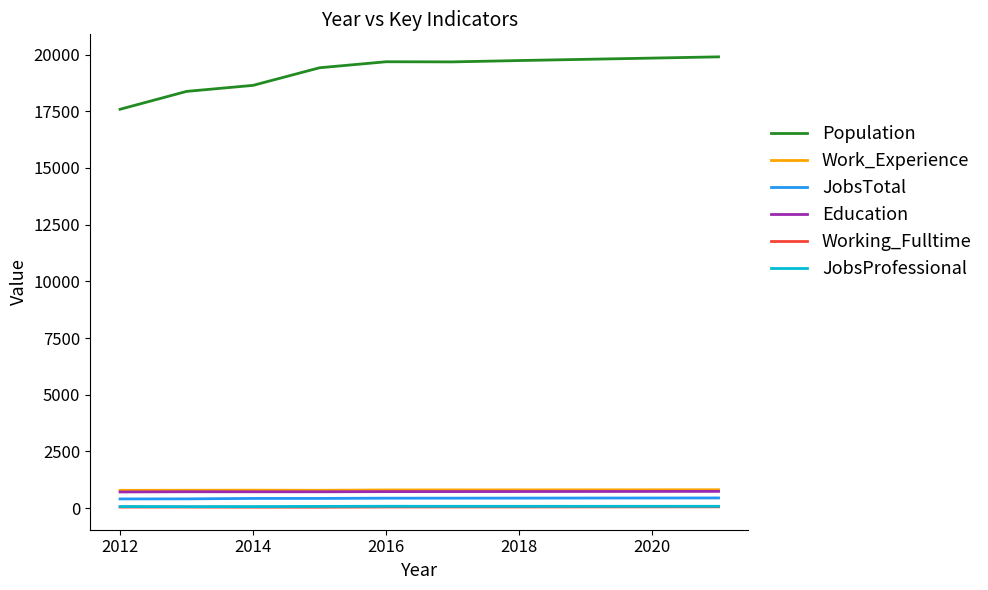

True or false: JobsProfessional and Education intersect in this chart.

False